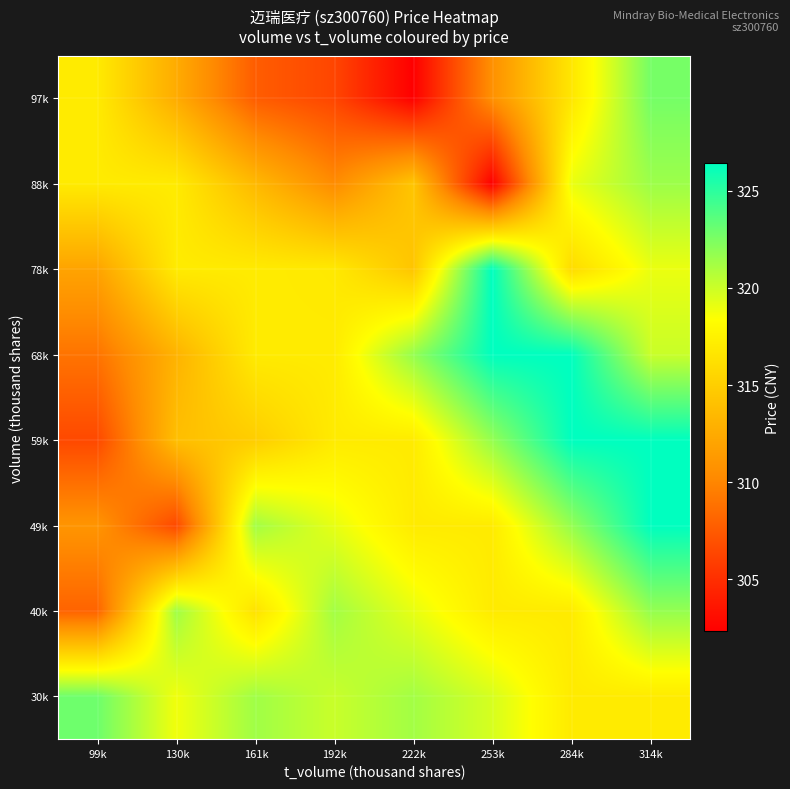

Reading left to right, transcribe all the data shown in this chart.

30k: 99k=322.9	130k=318.8	161k=321.4	192k=320.1	222k=321.3	253k=319.7	284k=317.0	314k=317.0
40k: 99k=308.0	130k=321.4	161k=316.4	192k=321.3	222k=319.1	253k=317.0	284k=317.0	314k=321.7
49k: 99k=311.0	130k=306.5	161k=321.3	192k=319.1	222k=317.0	253k=317.0	284k=321.7	314k=326.4
59k: 99k=306.5	130k=313.9	161k=314.9	192k=317.0	222k=317.0	253k=321.7	284k=326.4	314k=326.4
68k: 99k=309.0	130k=313.1	161k=317.0	192k=317.0	222k=321.7	253k=326.4	284k=326.4	314k=320.1
78k: 99k=312.0	130k=317.0	161k=317.0	192k=316.9	222k=314.4	253k=326.4	284k=315.9	314k=319.0
88k: 99k=317.0	130k=317.0	161k=313.5	192k=310.3	222k=314.4	253k=302.3	284k=319.0	314k=321.5
97k: 99k=317.0	130k=312.6	161k=307.7	192k=306.3	222k=302.3	253k=310.7	284k=316.7	314k=322.7